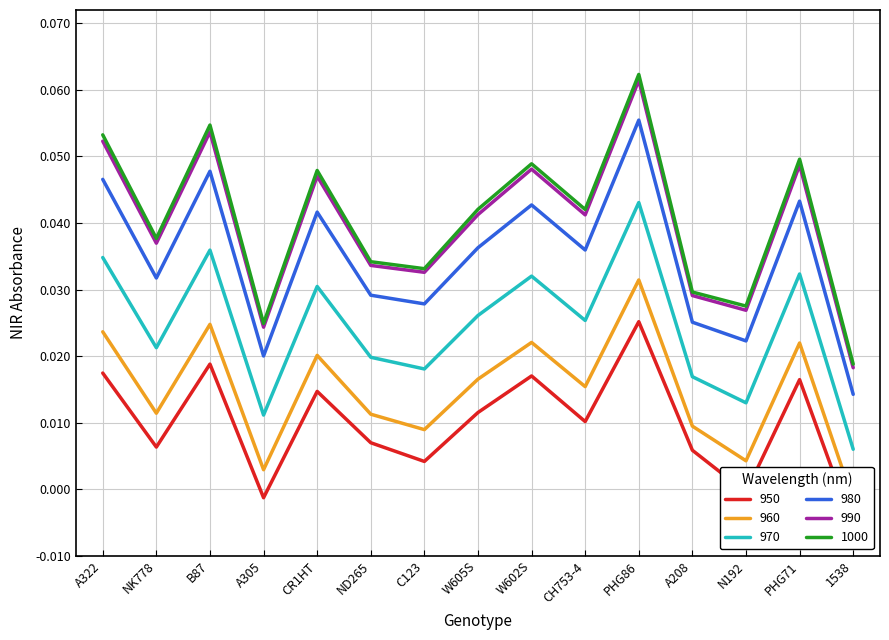

What is the maximum value for 980?

0.1